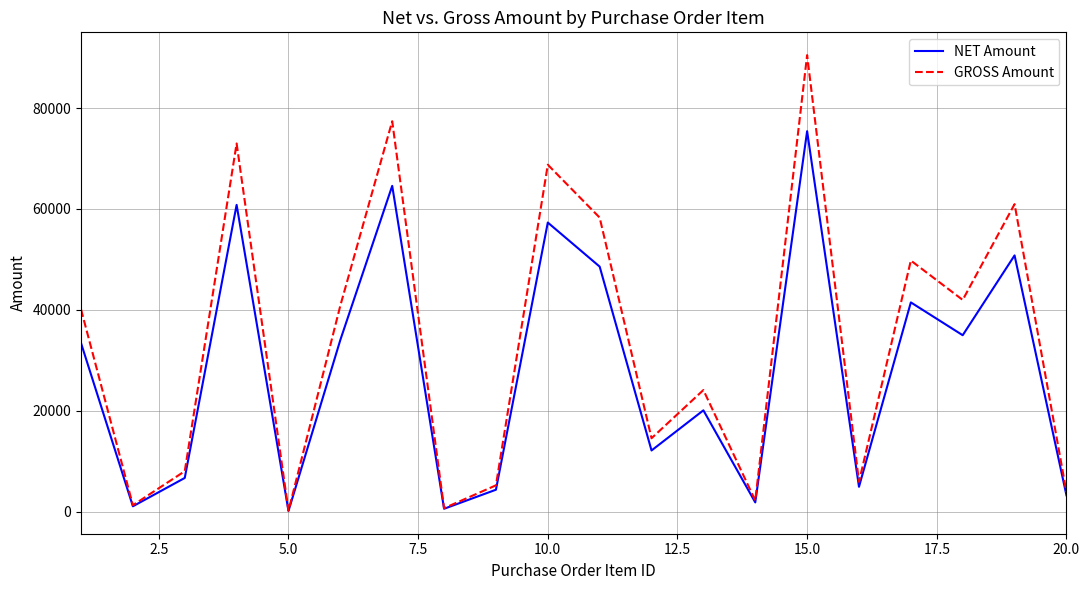

Which series has the largest range (max minus min)?

GROSS Amount